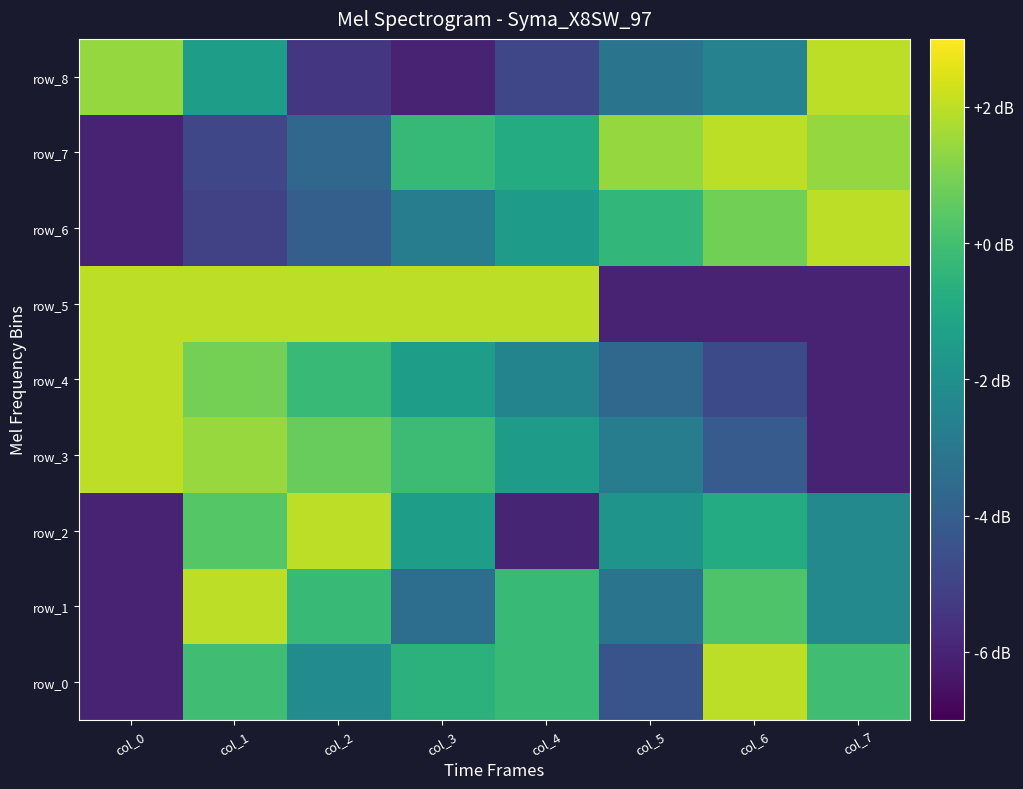

What is the maximum value shown in the chart?

2.0